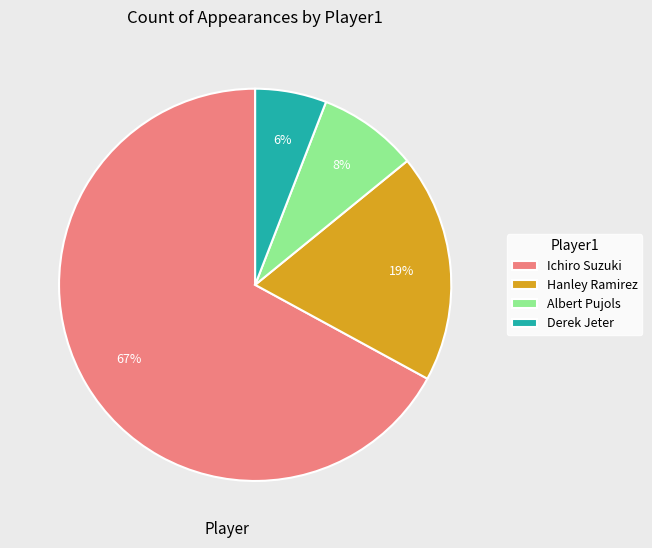

What is the ratio of the value at Hanley Ramirez to the value at Ichiro Suzuki?

0.3